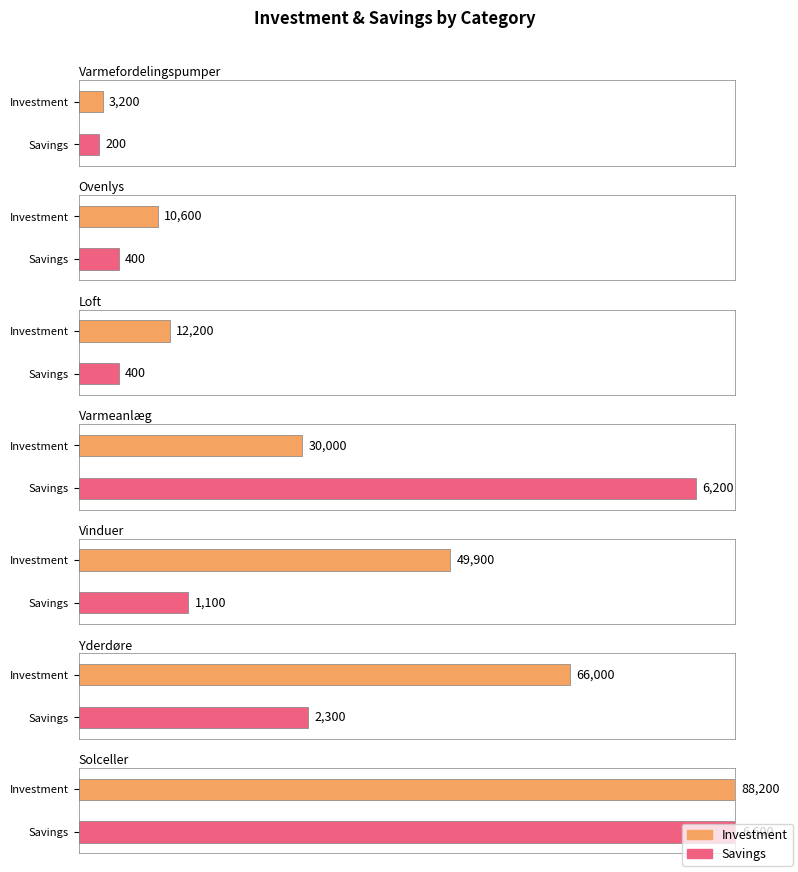

What is the difference between the highest and lowest values at Vinduer?

48800